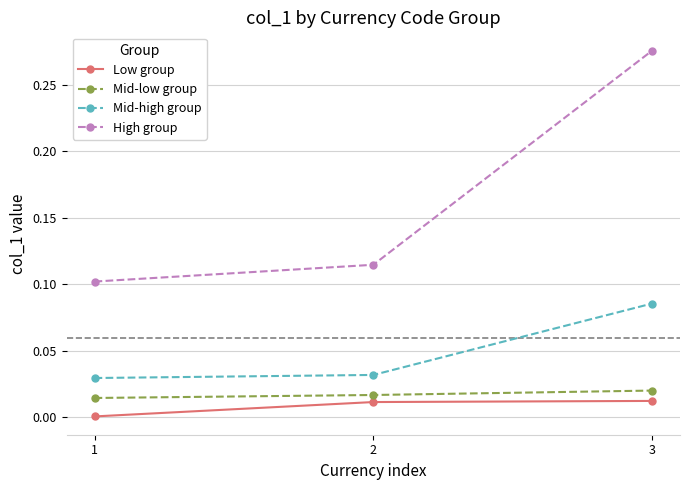

The value of High group at 2 is 0.1. True or false?

True